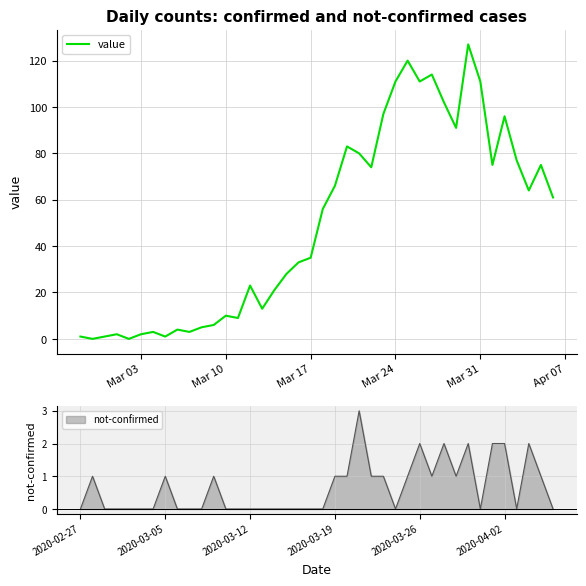

What is the maximum value for value?

127